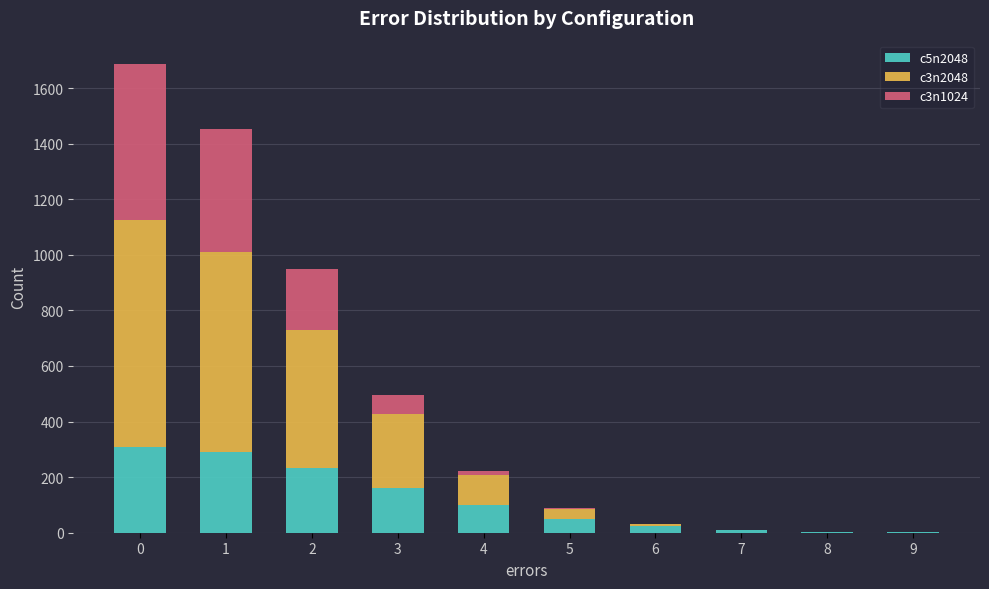

What is the sum of the c5n2048 values at 2 and 8?

236